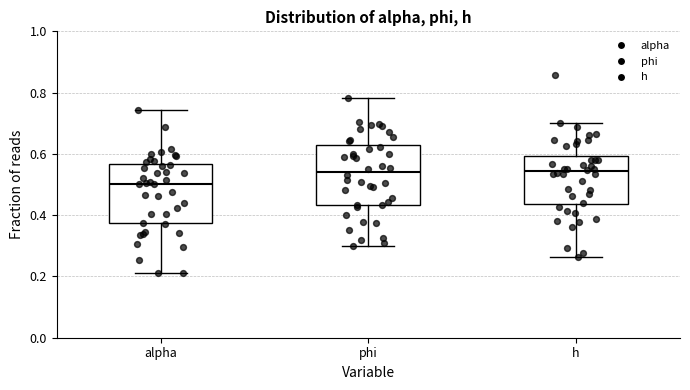

Reading left to right, transcribe this box plot: for each box, give where its median line is, the range the box spans, and where its two whiskers end, as read against the y-axis. The values are not printed on the chart, so give them approximately, as read against the axis.

alpha: median 0.50, box 0.38 to 0.56, whiskers 0.20 to 0.74
phi: median 0.54, box 0.44 to 0.62, whiskers 0.30 to 0.78
h: median 0.54, box 0.44 to 0.60, whiskers 0.26 to 0.70